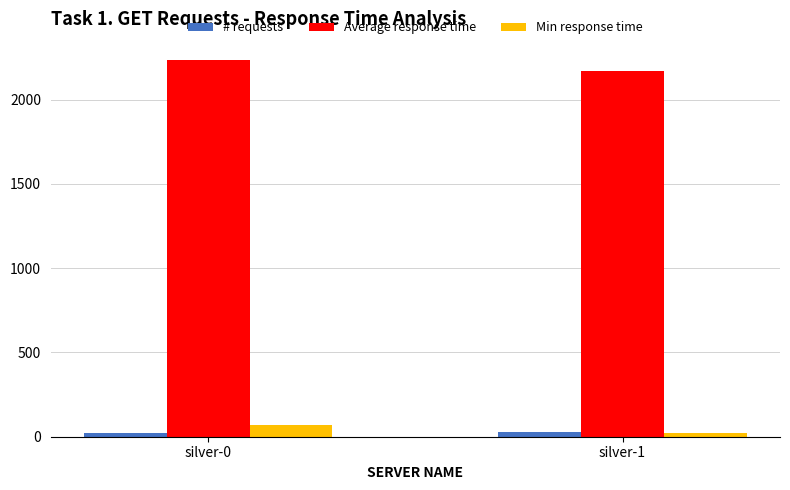

At how many categories does at least one series exceed 338?

2